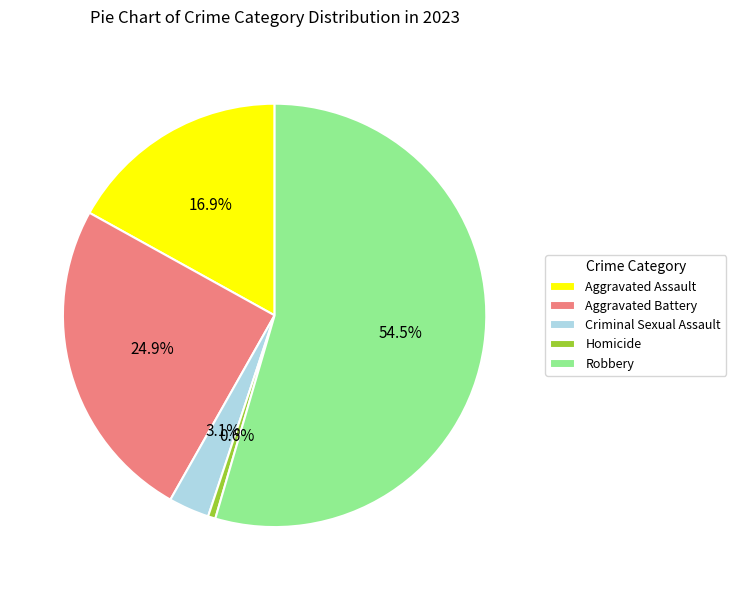

How many segments does this pie chart have?

5